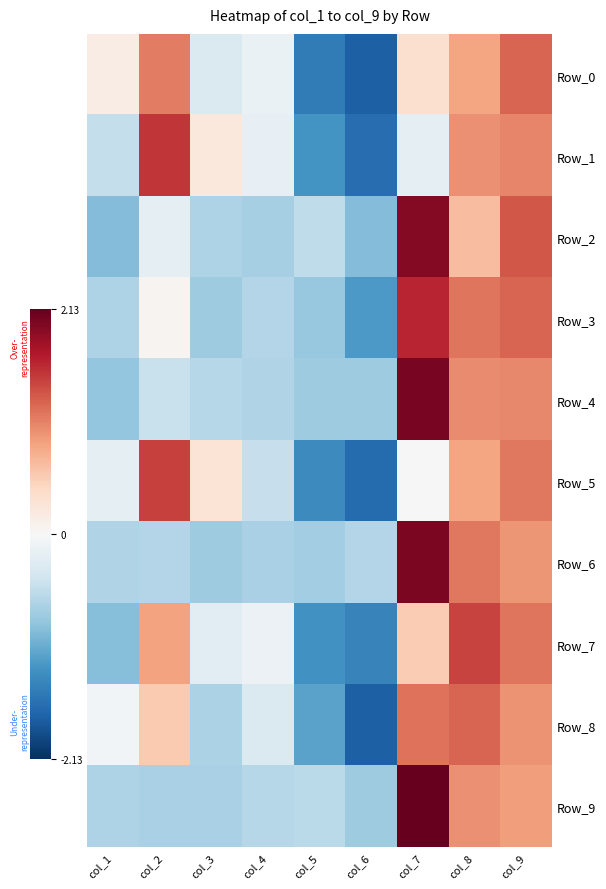

True or false: Row_8 has a value of 1.2 at col_7.

True